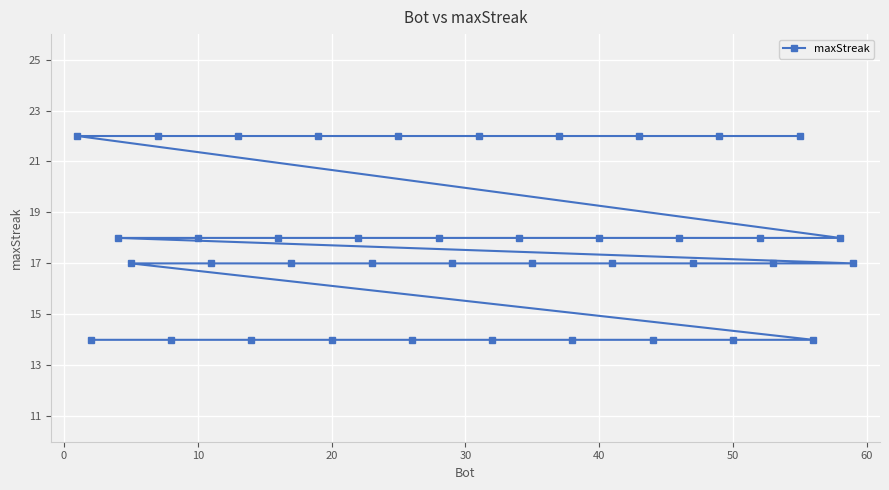

Count the number of values greater than 18.

10